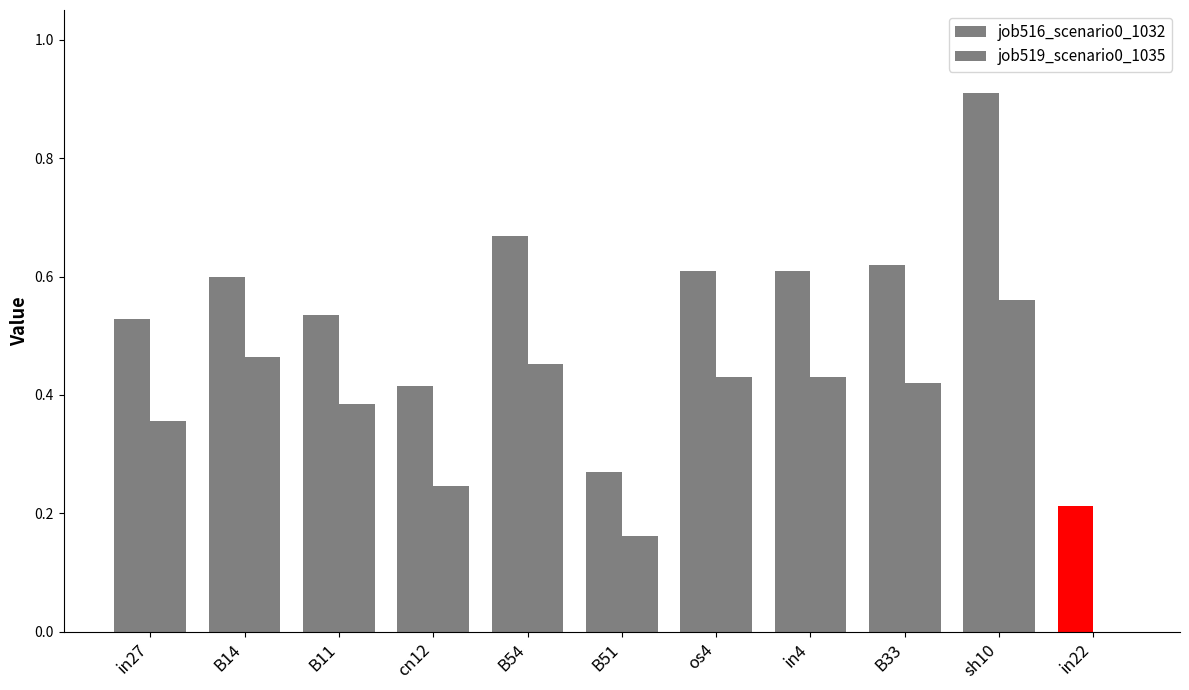

Is it true that job519_scenario0_1035 equals 0.2 at B51?

True